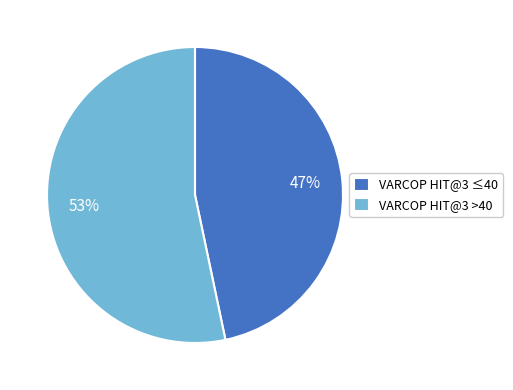

To the nearest percent, what percentage of the pie is VARCOP HIT@3 >40?

53%